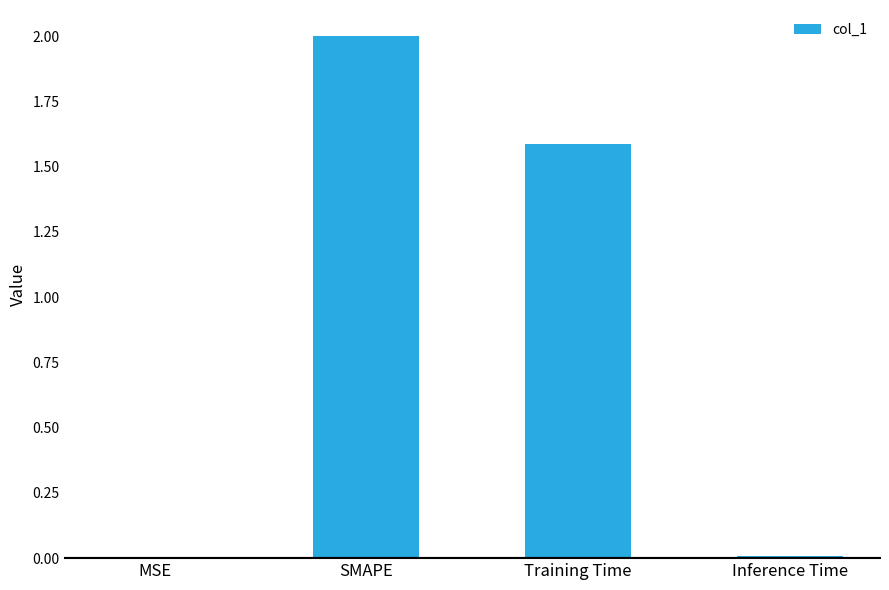

The chart shows a value of 1.6 at Training Time. True or false?

True